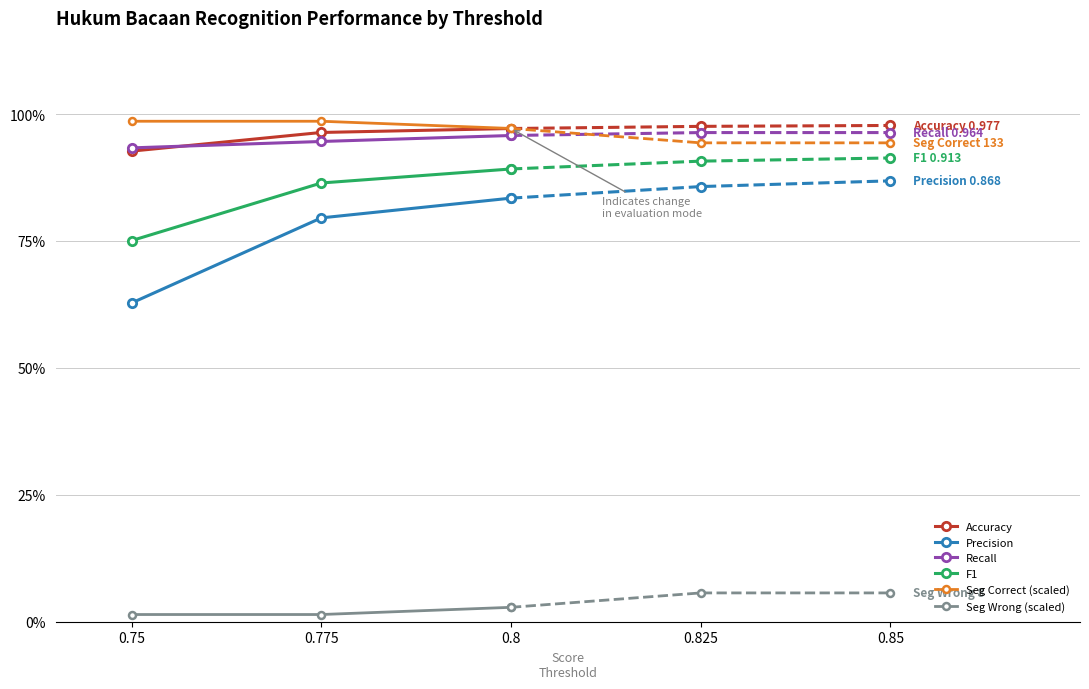

The value of Precision at 0.8 is 0.2. True or false?

False